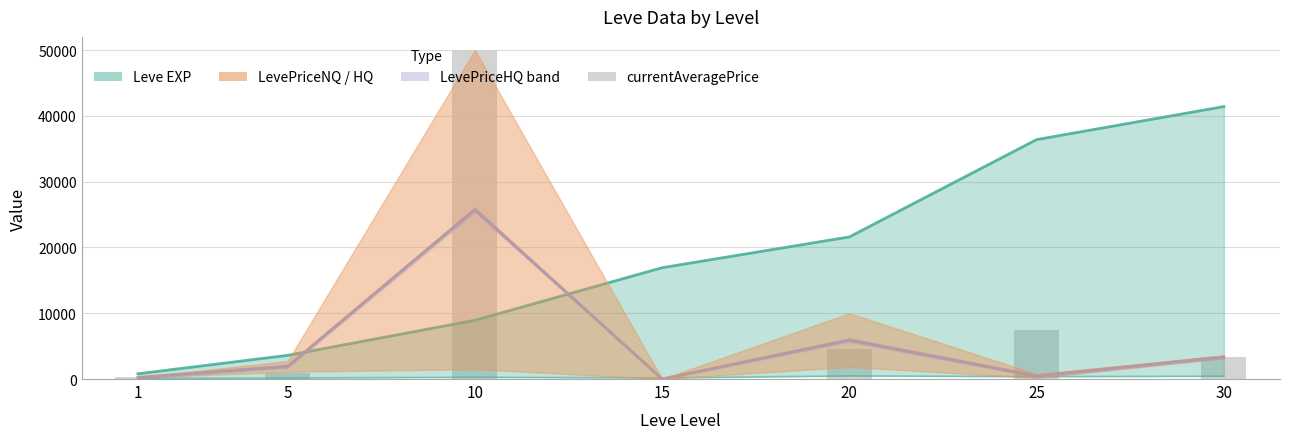

Is it true that the value at 30 is 4862.2?

False